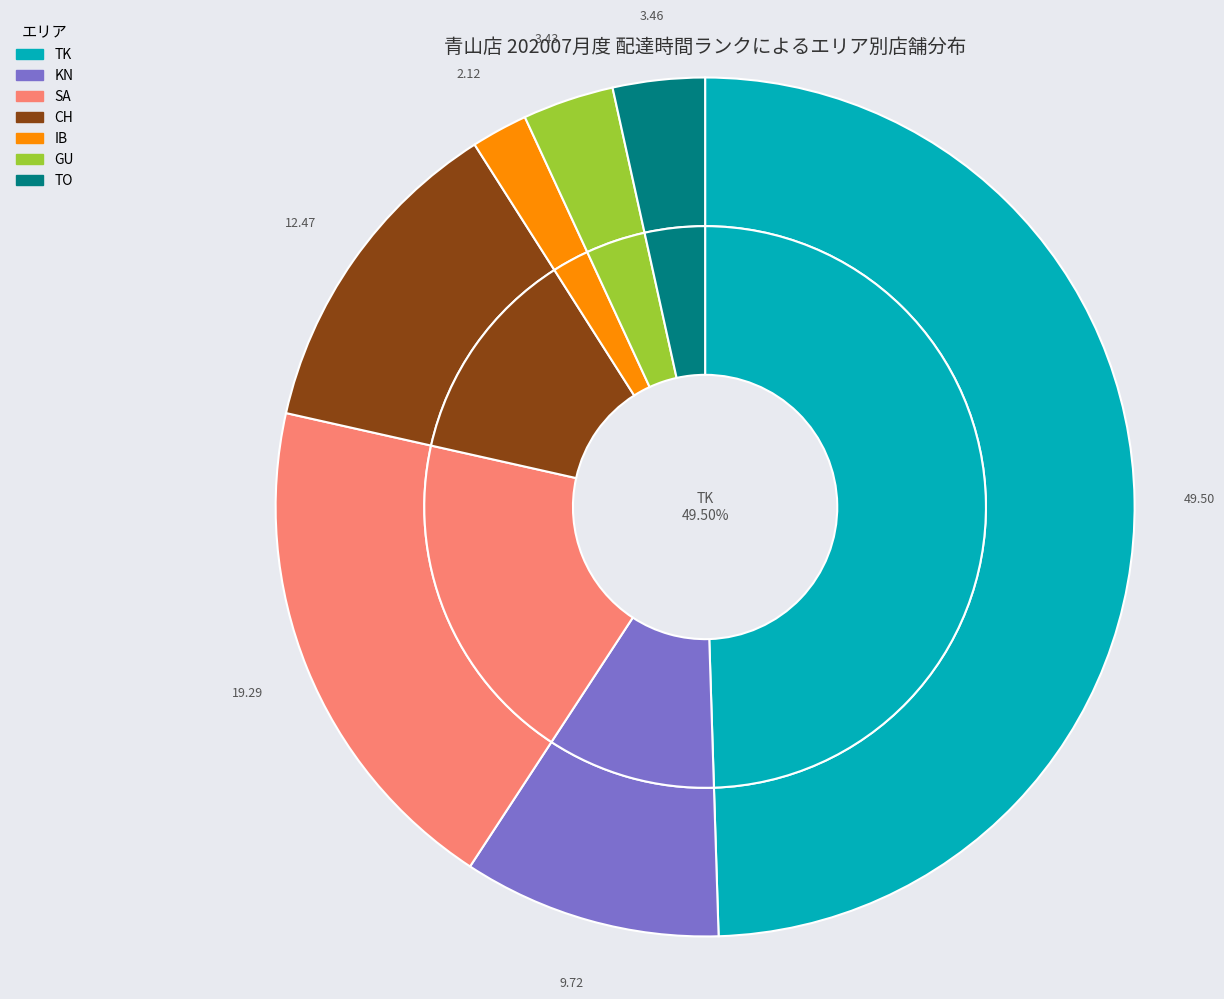

True or false: 東大和店 accounts for 9% of the total.

False